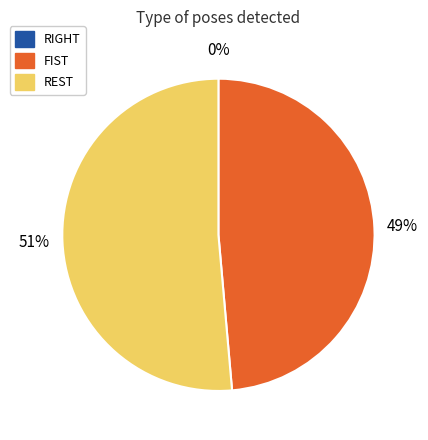

Do FIST and REST together represent more than half of the pie?

Yes